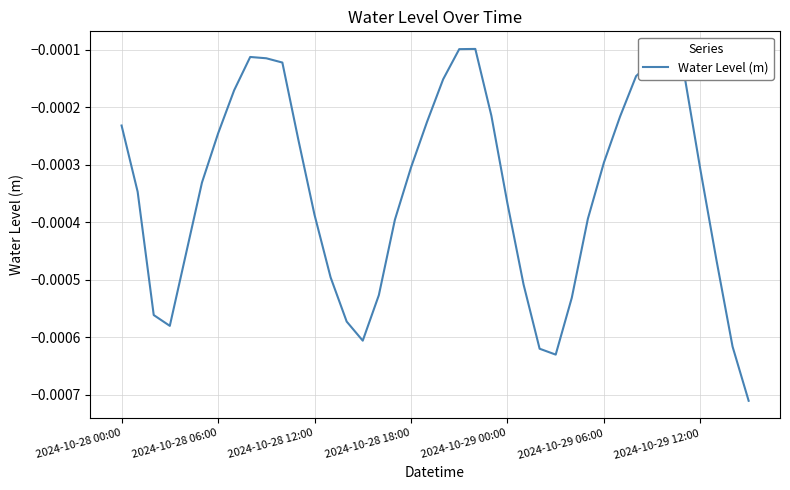

How many lines are shown in the chart?

1